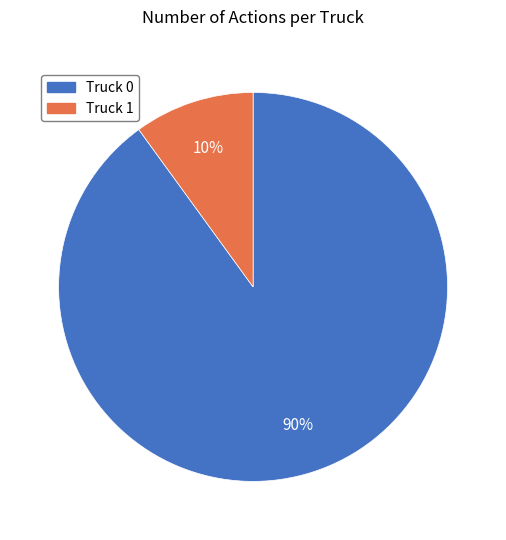

To the nearest percent, what is the difference between the Truck 0 and Truck 1 slice percentages?

80%